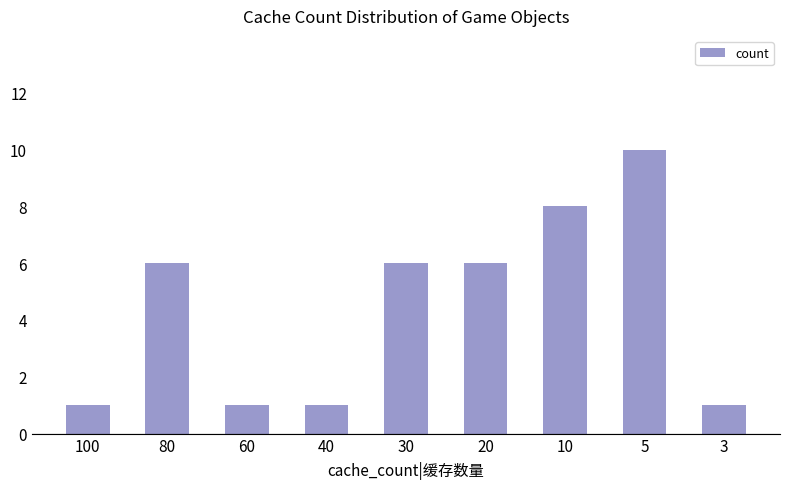

Between 30 and 60, which is larger?

30